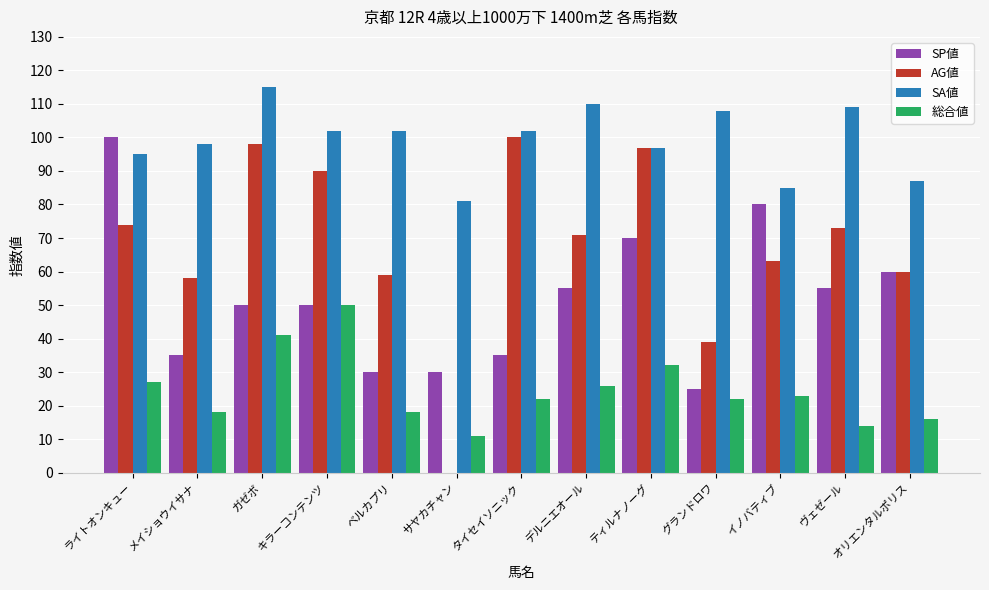

What are all the series names shown in the legend?

SP値, AG値, SA値, 総合値